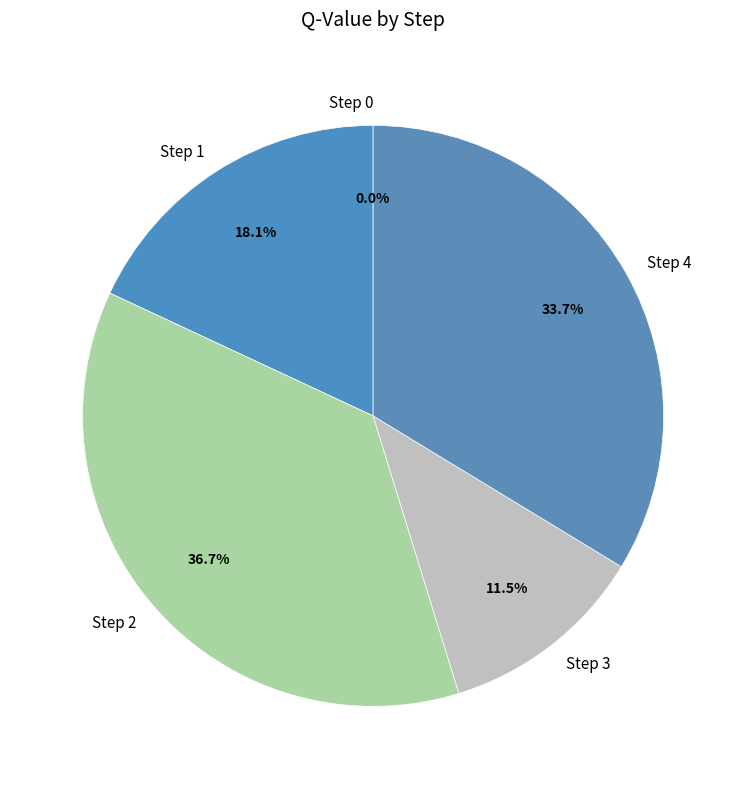

The Step 0 slice represents 12% of the pie. True or false?

False